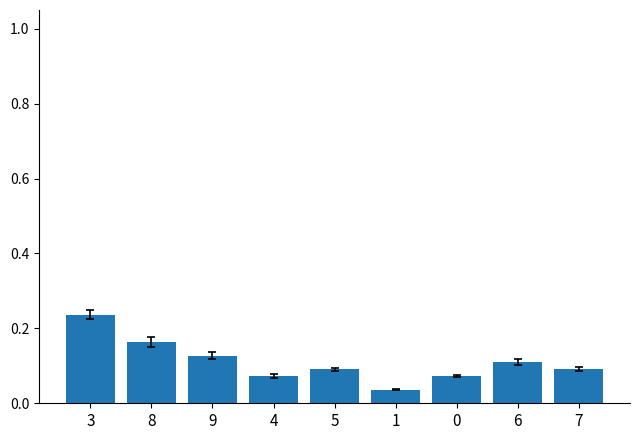

What is the label of the 5th bar from the right?

5